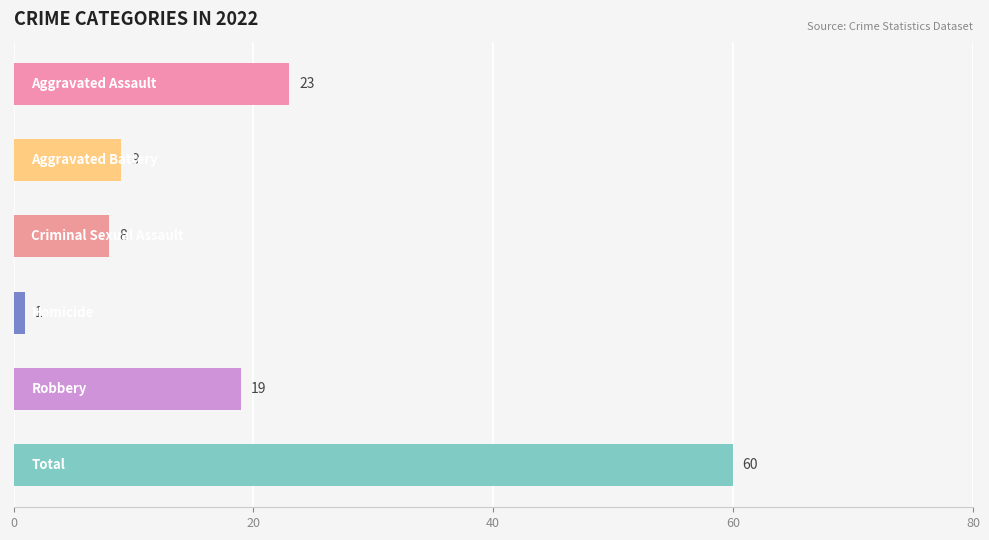

Reading top to bottom, extract all data points from this chart.

23	9	8	1	19	60